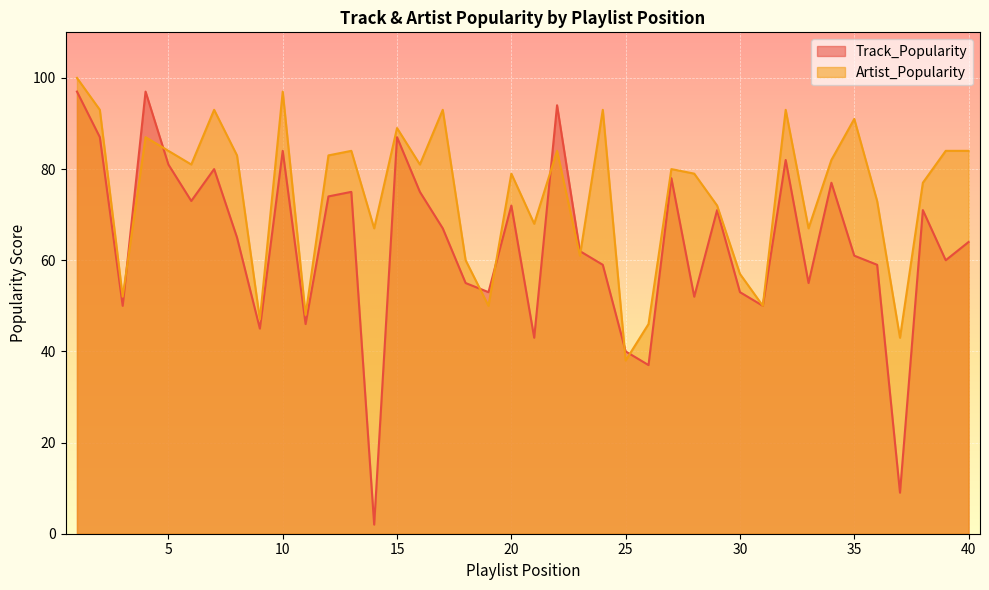

At which label is Track_Popularity closest to 49?

3